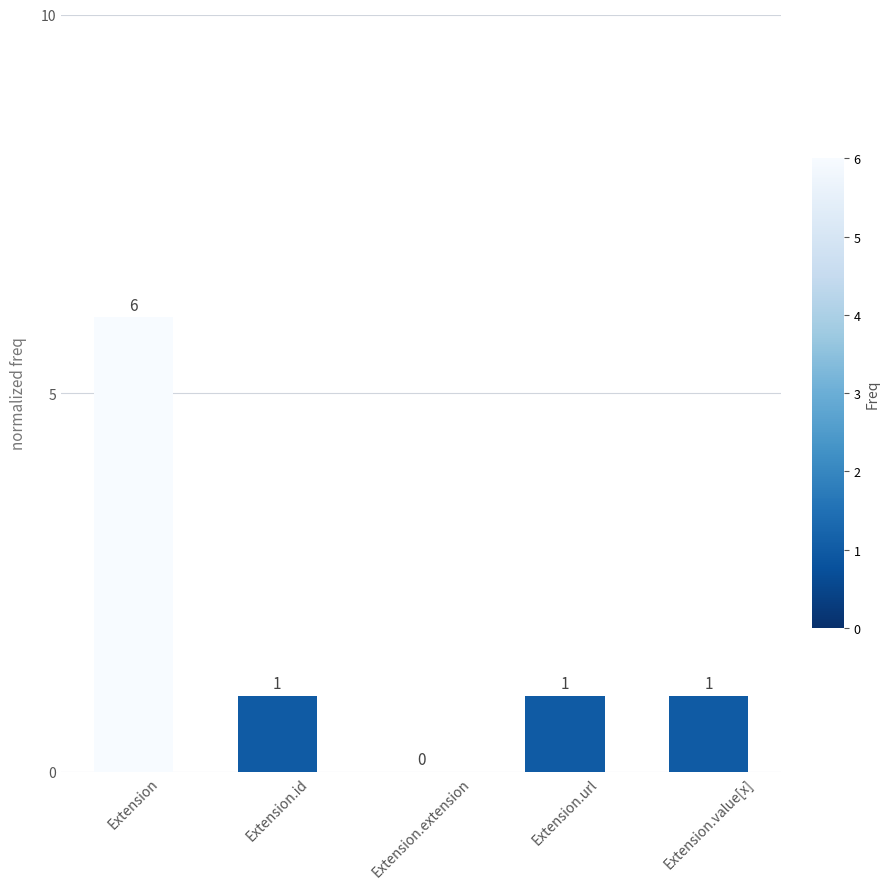

Which has a higher value, Extension.url or Extension?

Extension